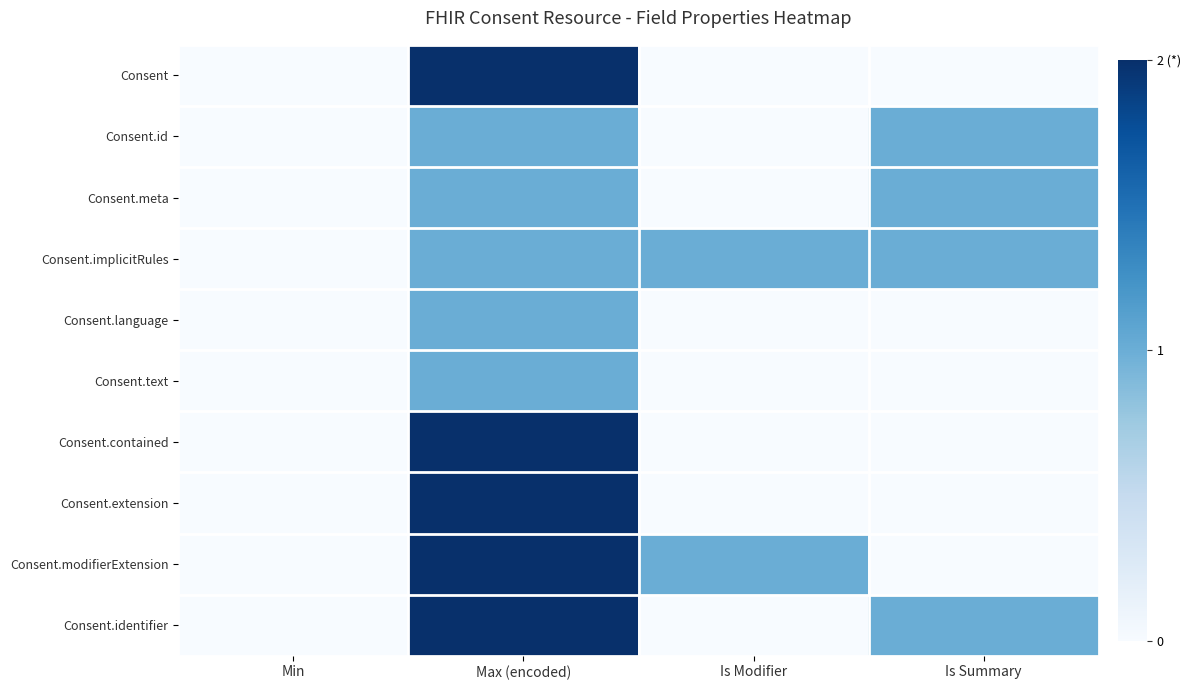

List the series in order of their peak value, highest first.

Consent, Consent.contained, Consent.extension, Consent.modifierExtension, Consent.identifier, Consent.id, Consent.meta, Consent.implicitRules, Consent.language, Consent.text